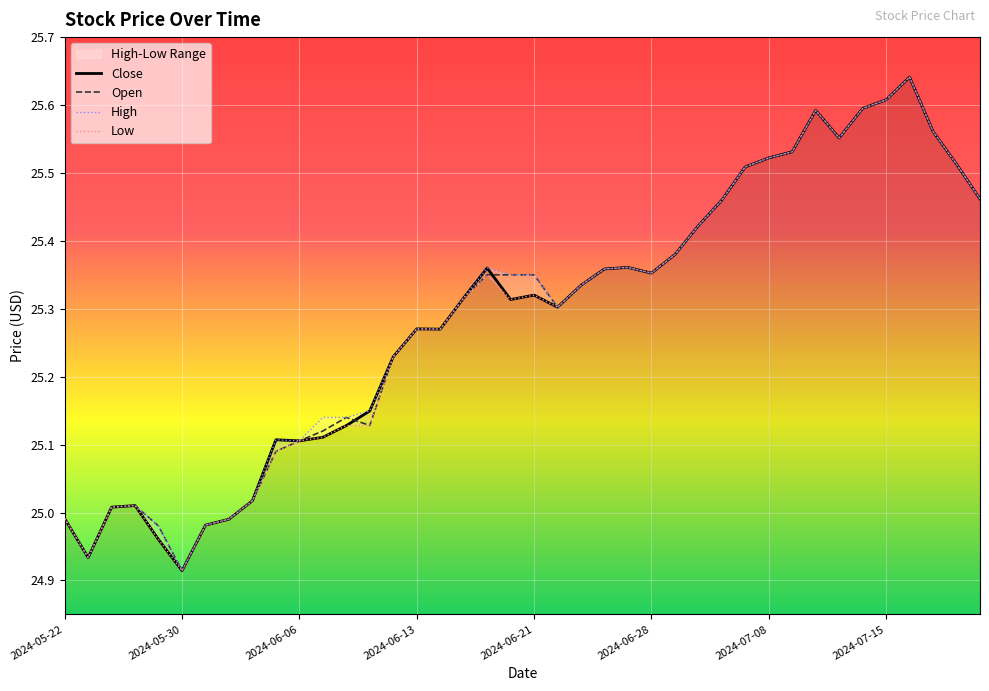

What is the label of the 4th point from the right?

2024-07-16